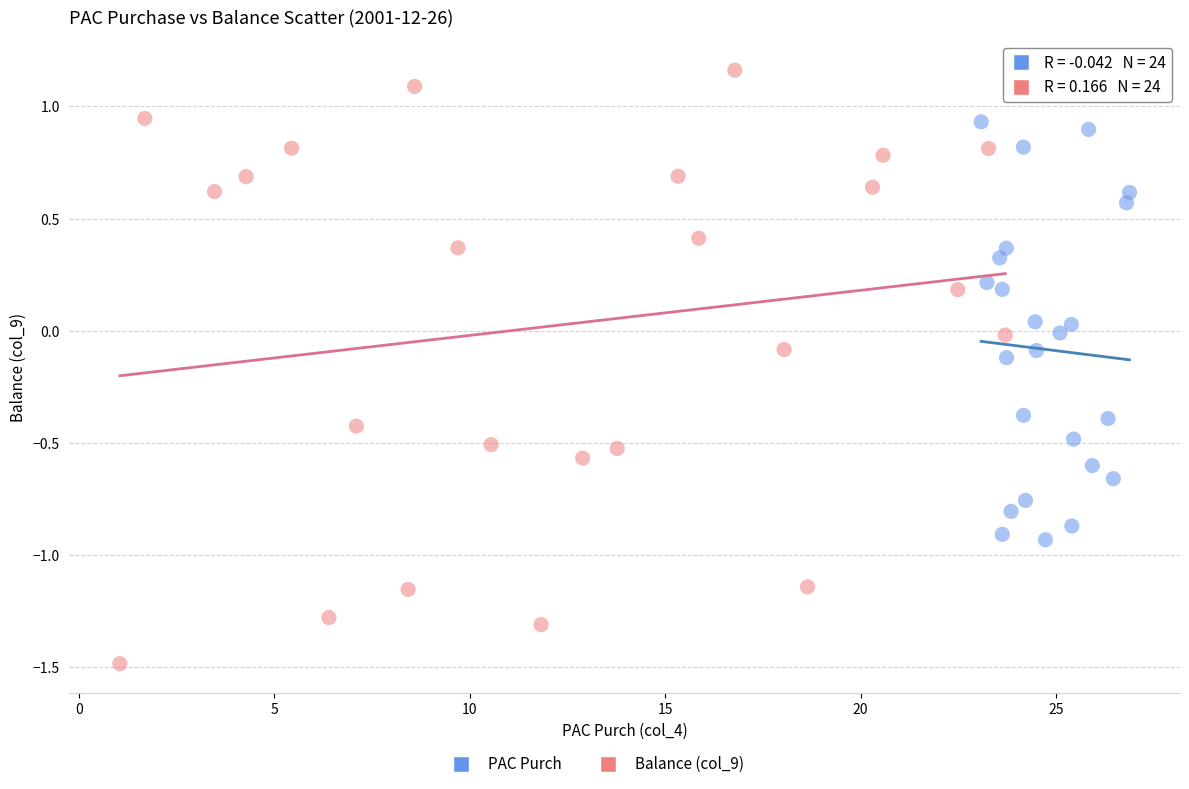

Which series contains the highest Y value?

Balance (col_9)